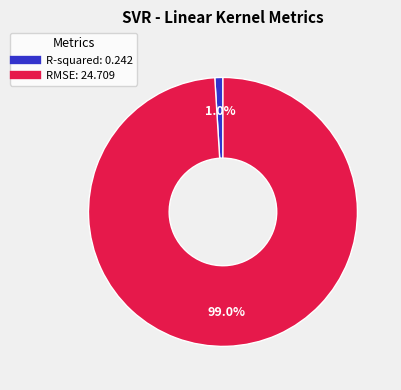

To the nearest percent, what percentage of the pie is RMSE?

99%